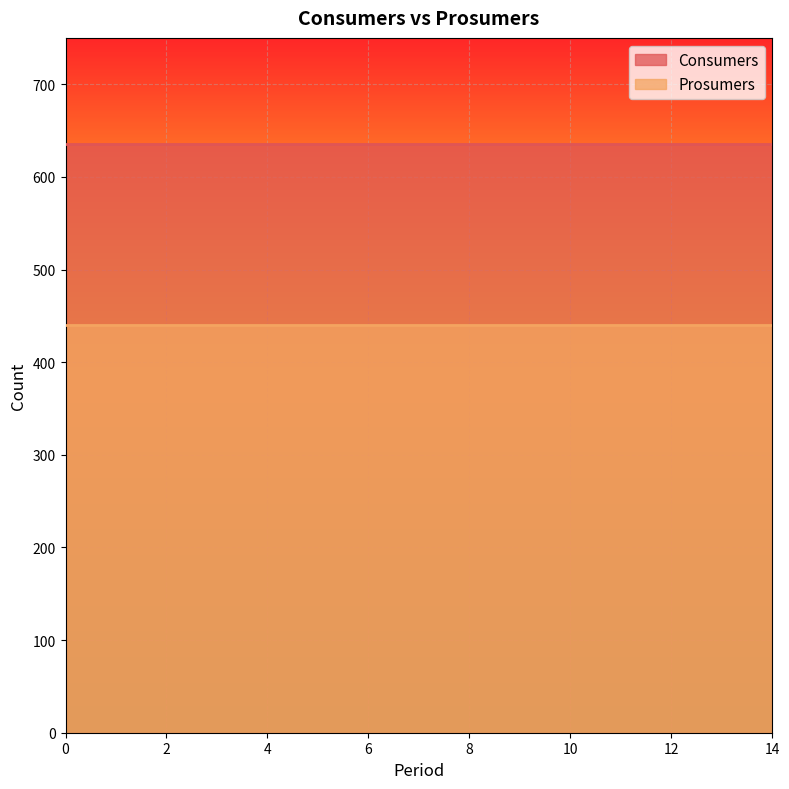

Reading right to left, list all the values displayed in this chart.

Consumers: 635	635	635	635	635	635	635	635	635	635	635	635	635	635	635
Prosumers: 440	440	440	440	440	440	440	440	440	440	440	440	440	440	440